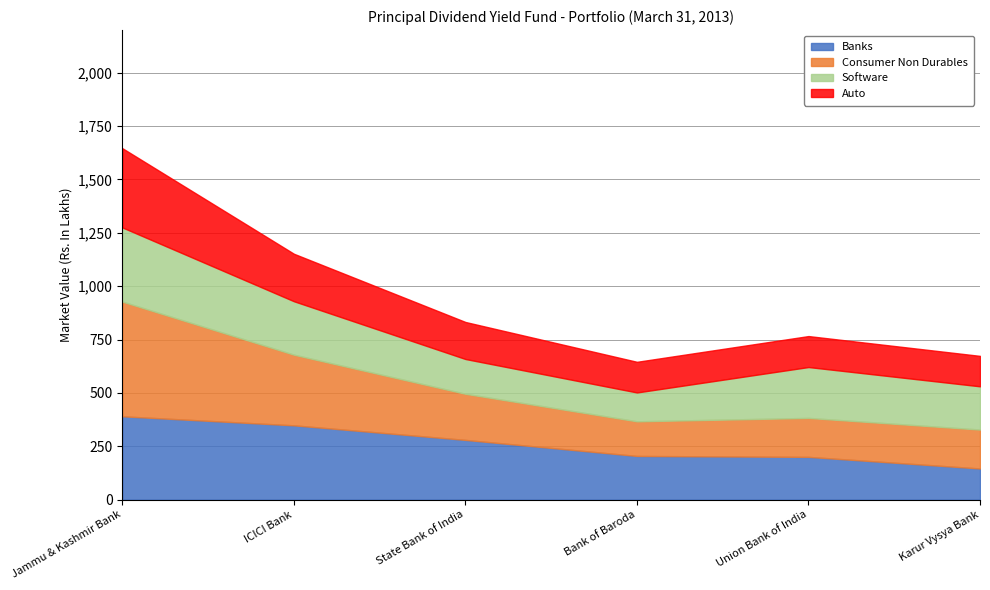

What is the maximum value for Consumer Non Durables?

537.5